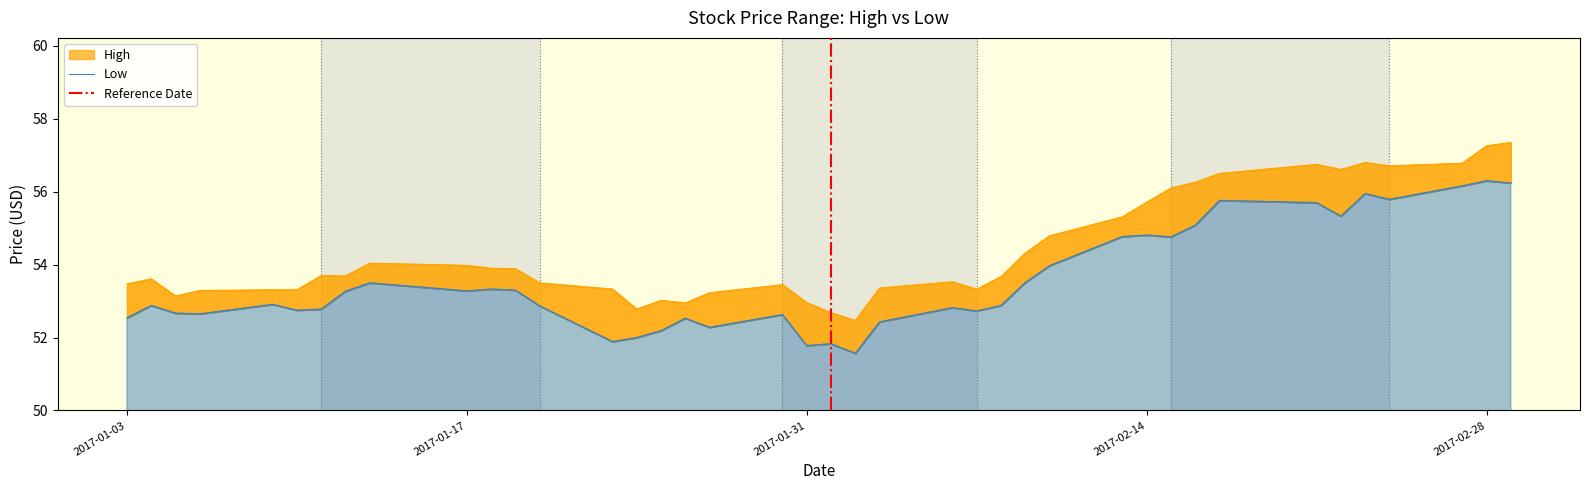

What is the difference between the High values at 2017-01-03 and 2017-01-11?

0.2